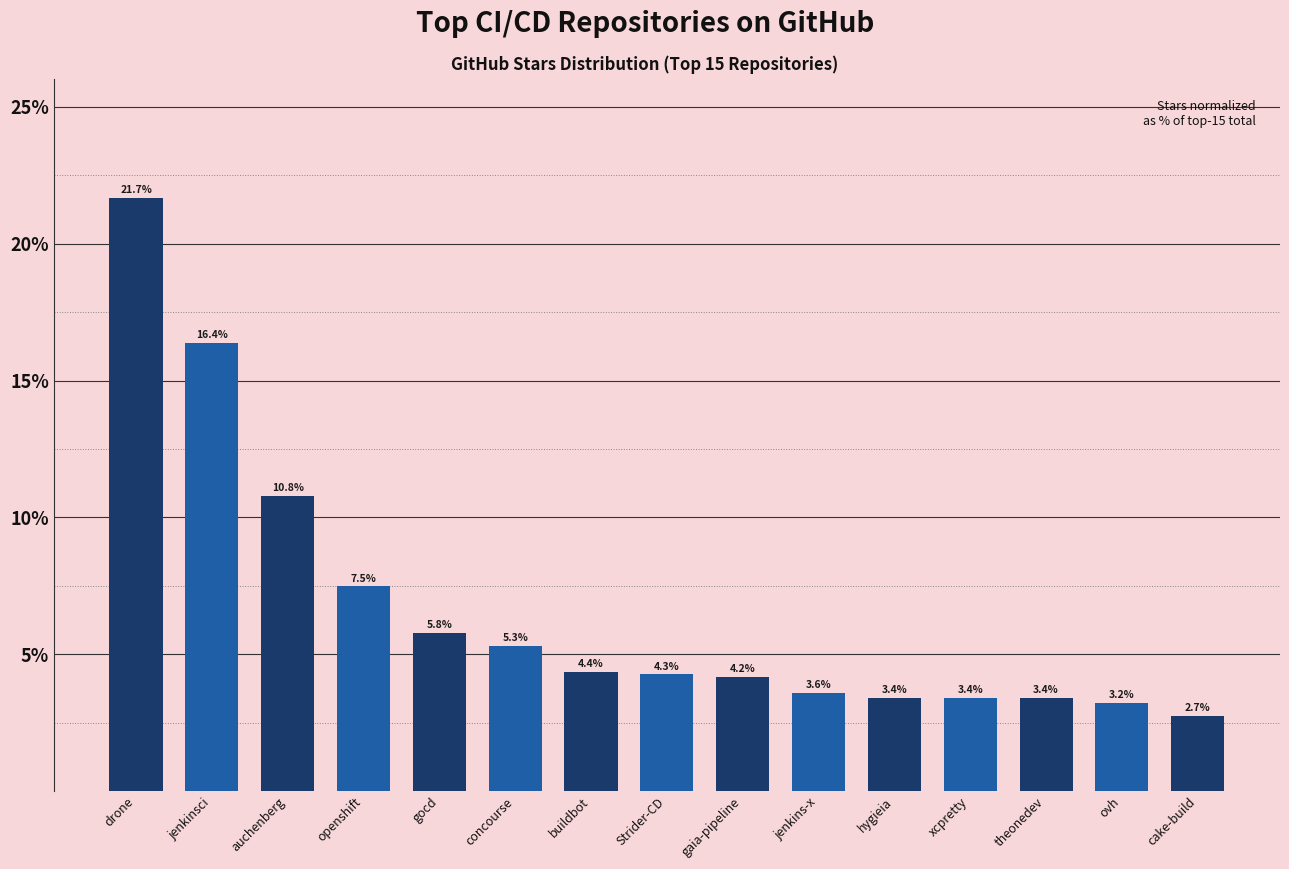

Is it true that the value at gaia-pipeline is 4.2?

True